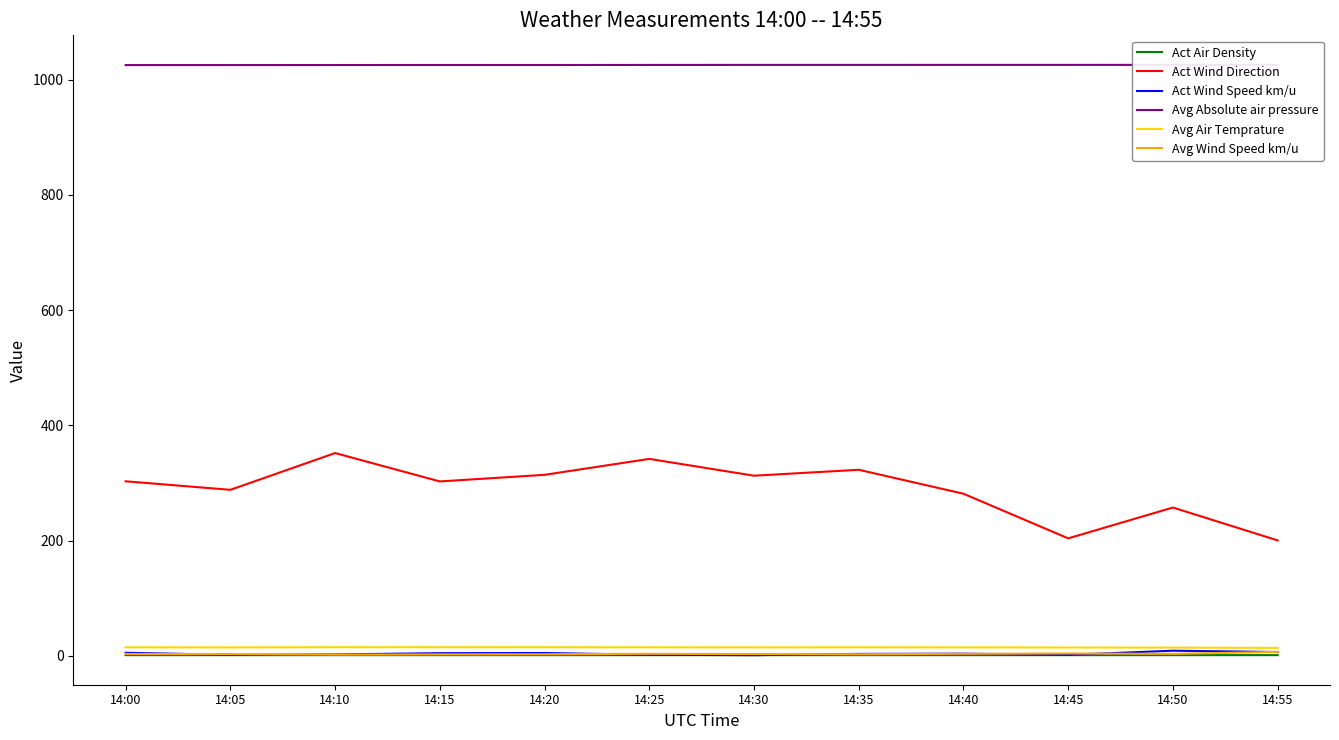

Is it true that Act Air Density equals 1.2 at 14:50?

True